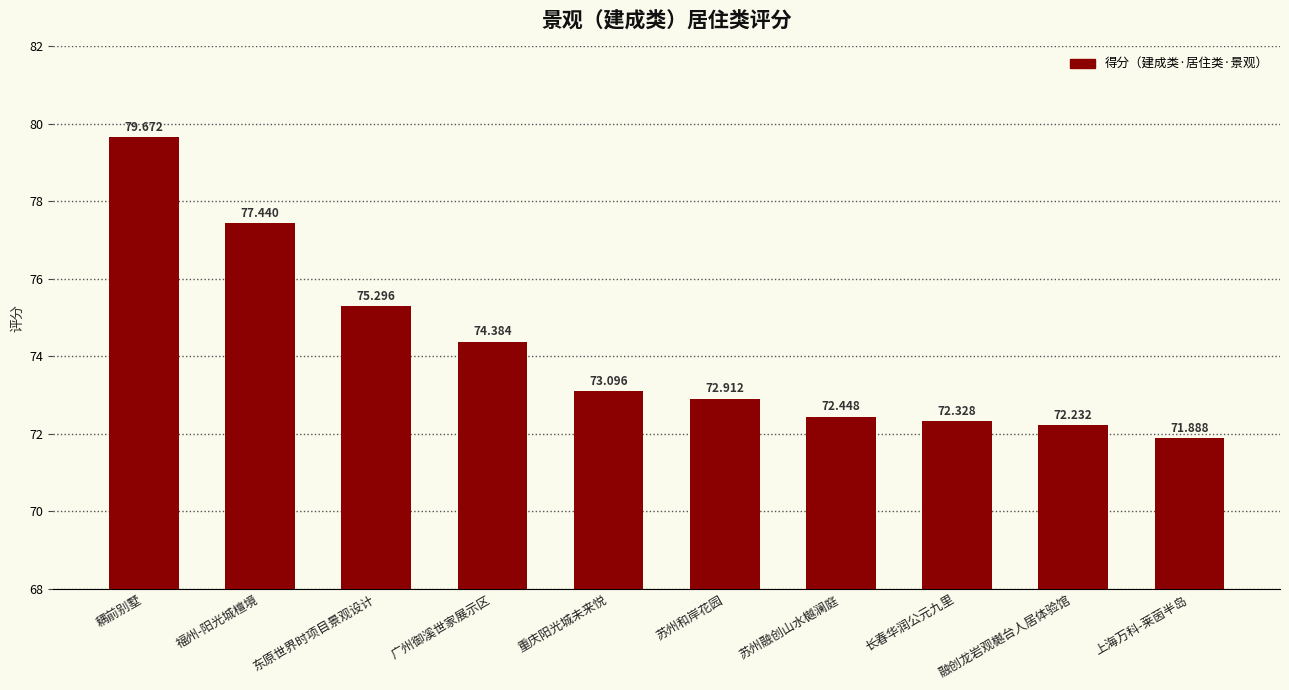

What is the change in value from 广州御溪世家展示区 to 苏州和岸花园?

-1.5